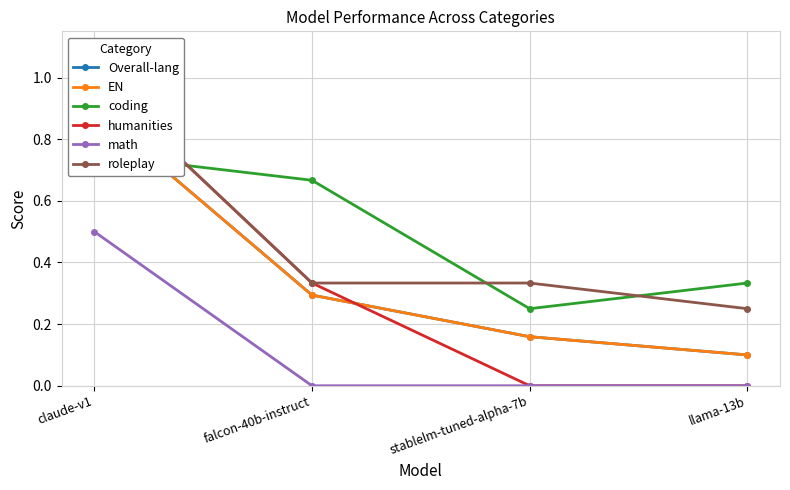

True or false: roleplay has a value of 0.5 at falcon-40b-instruct.

False